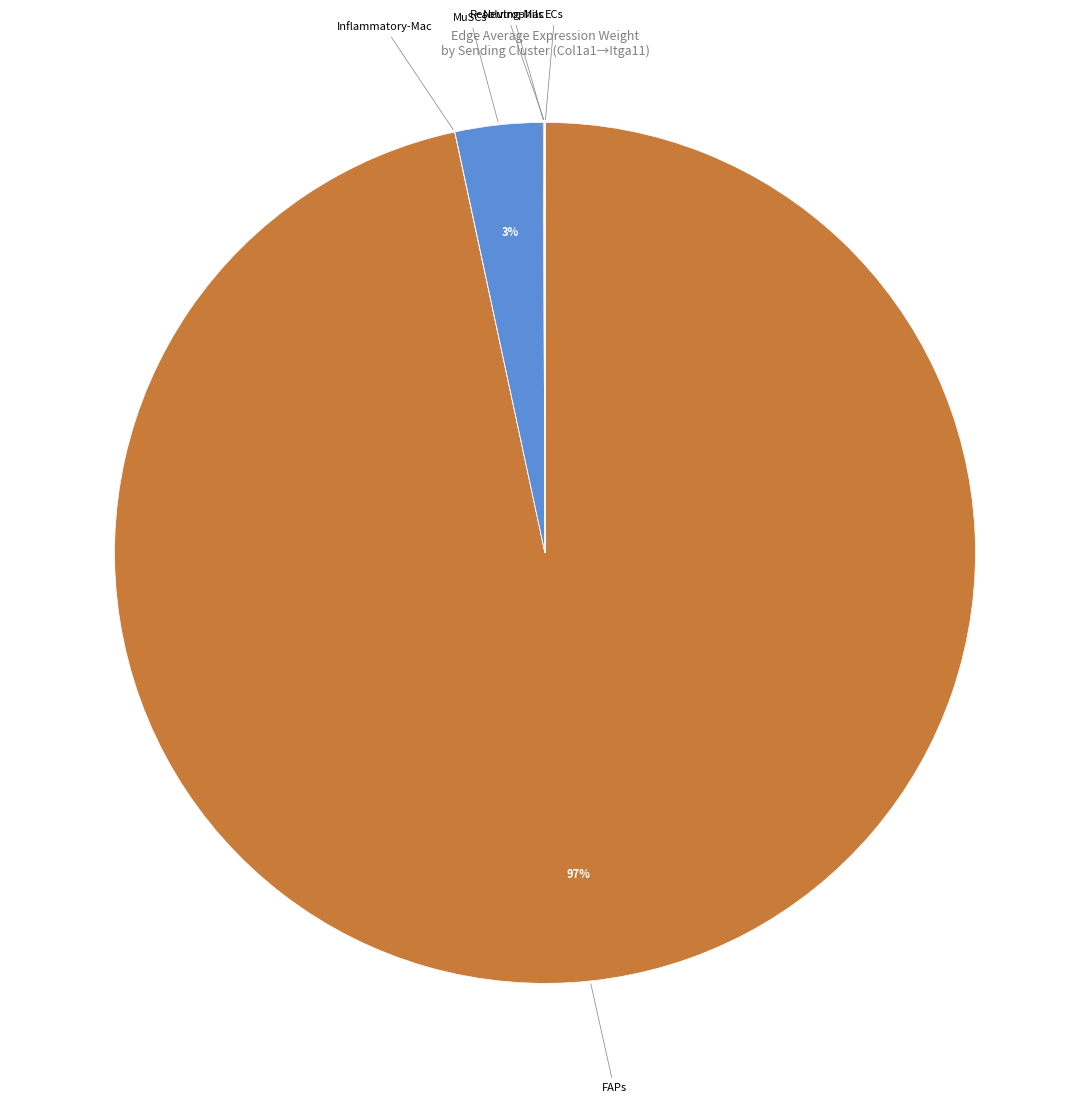

Is there any slice that represents more than half of the pie?

Yes